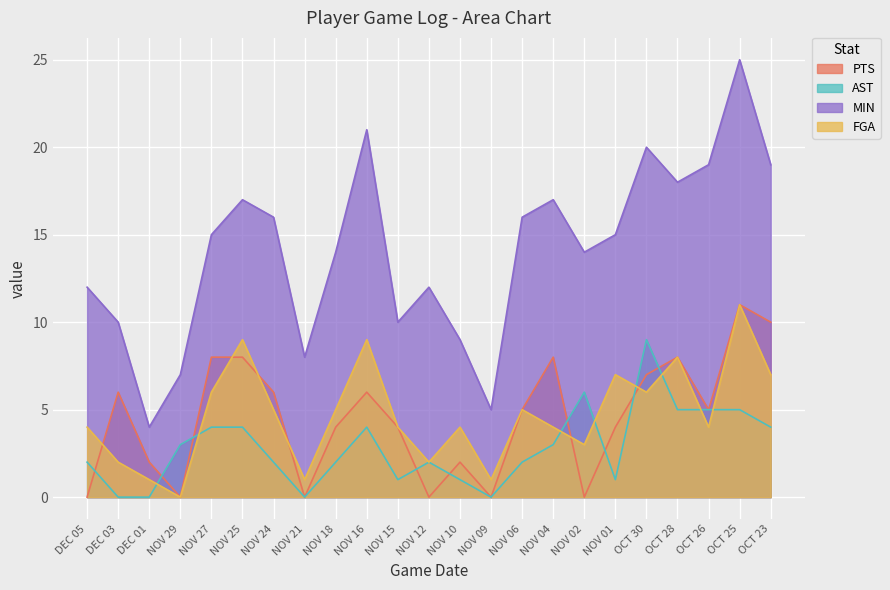

What is the difference between the FGA values at NOV 16 and NOV 12?

7